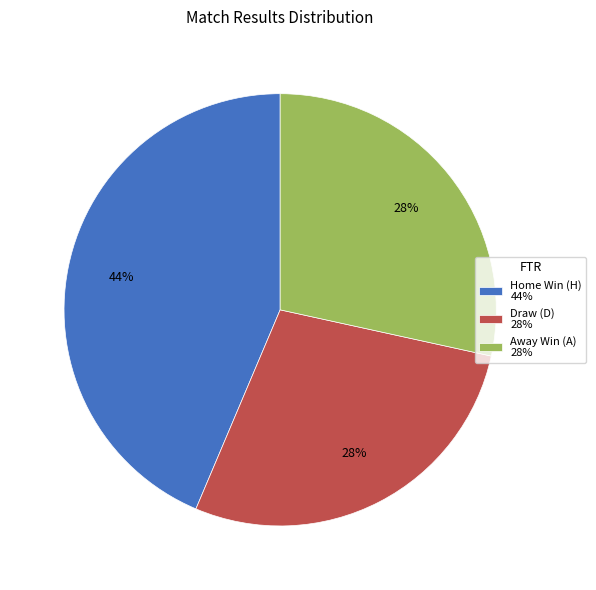

To the nearest percent, what is the average slice percentage?

33%